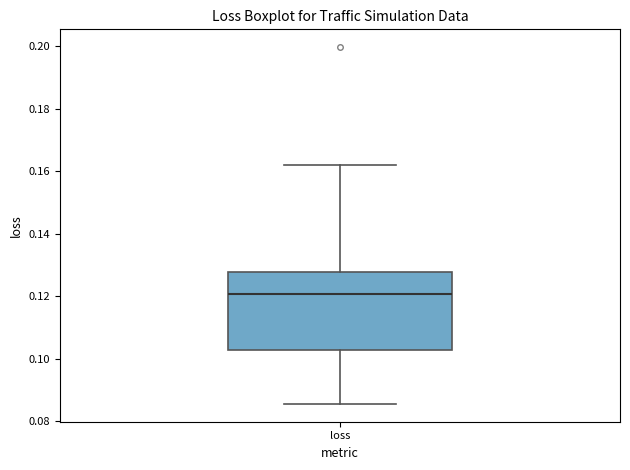

Where is the upper edge of the box for loss on the y-axis? The values are not printed on the chart, so give them approximately, as read against the axis.

0.128